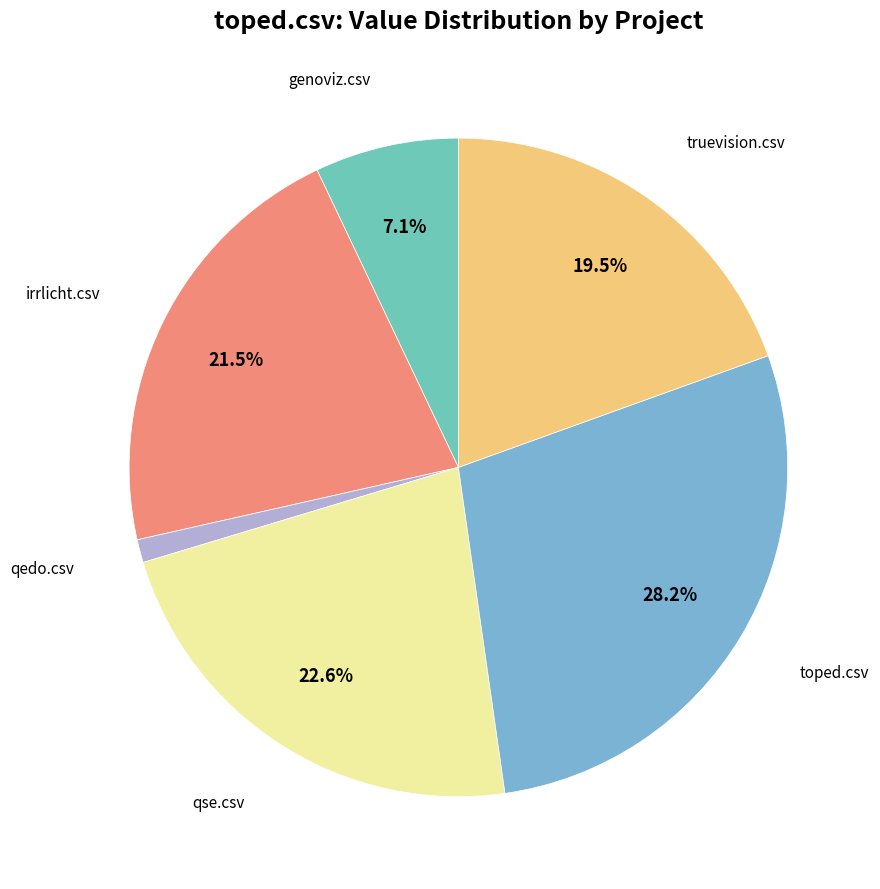

How many segments does this pie chart have?

6